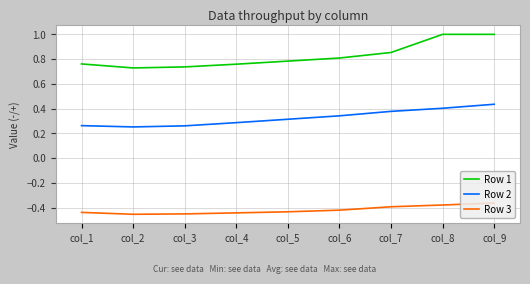

What is the spread (max minus min) of values at col_3?

1.2